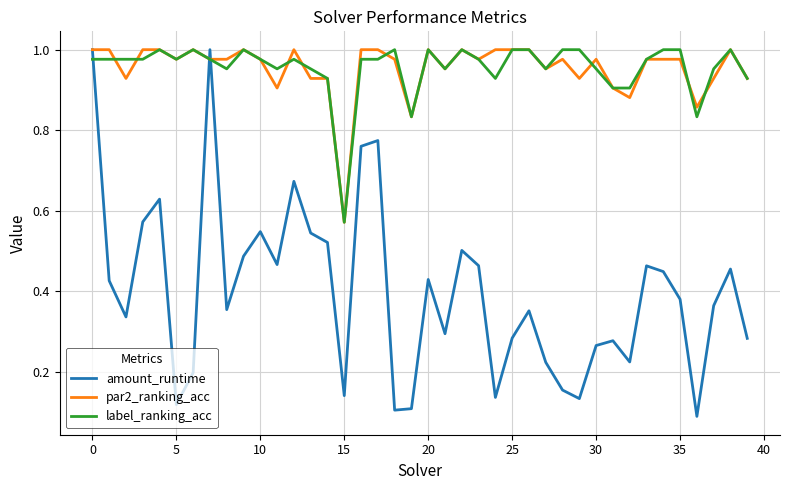

How many intersections are there between label_ranking_acc and amount_runtime?

3